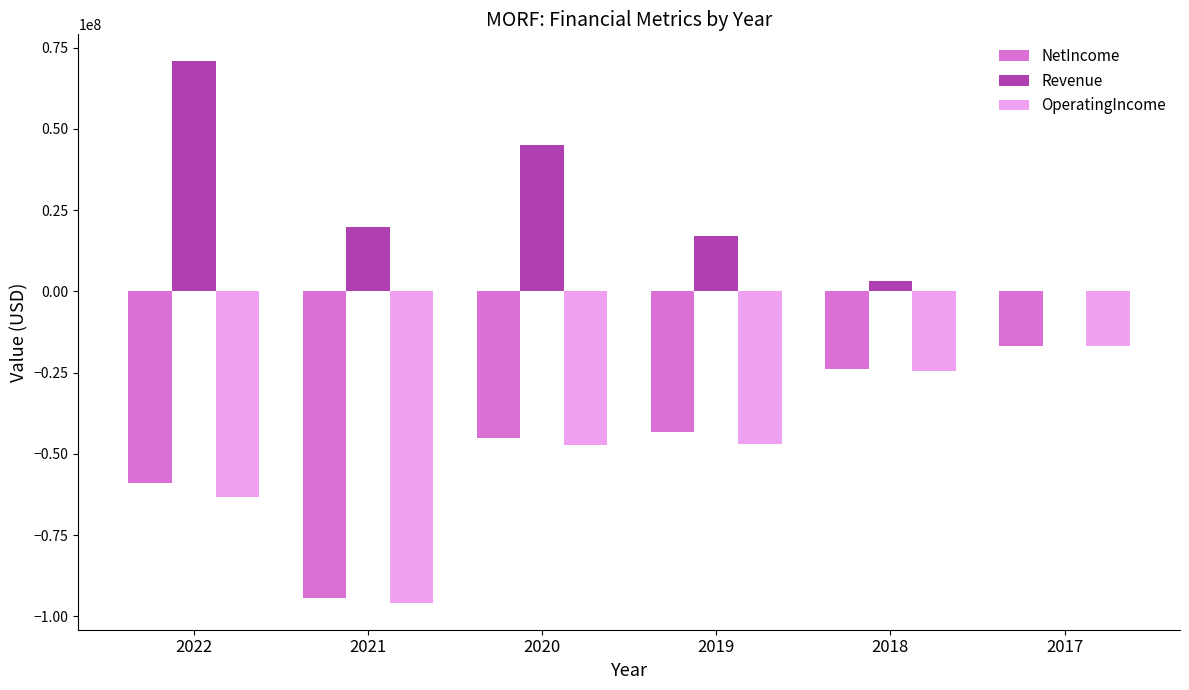

Between 2022 and 2019, which series saw the biggest shift?

Revenue